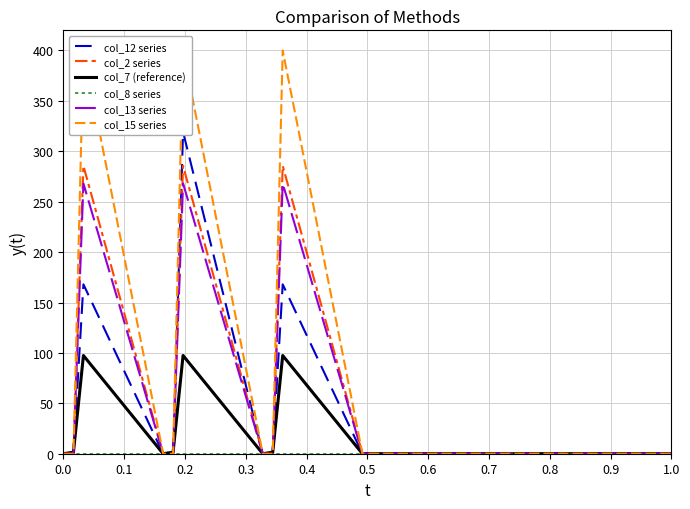

True or false: col_2 series has a value of 0.0 at 0.0.

True